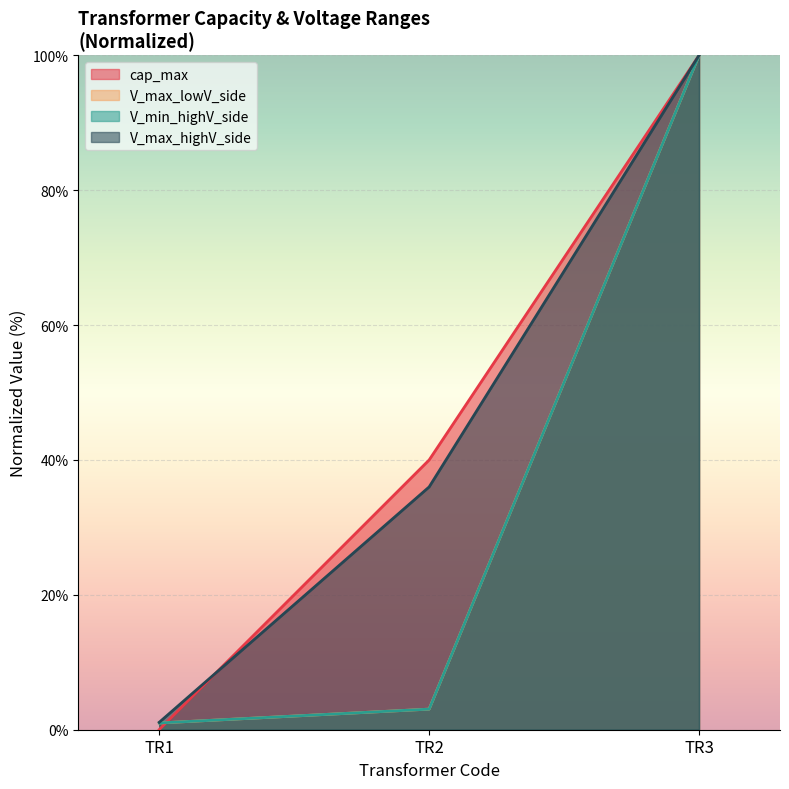

Is the value of V_max_lowV_side at TR3 greater than the value of V_max_highV_side at TR3?

No